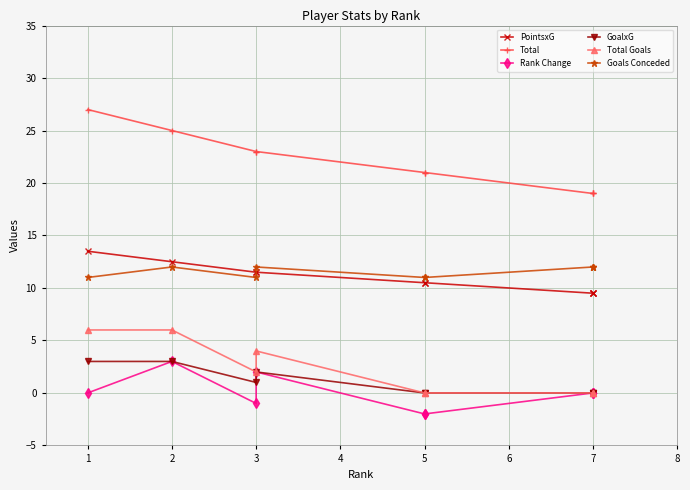

What are all the series names shown in the legend?

PointsxG, Total, Rank Change, GoalxG, Total Goals, Goals Conceded